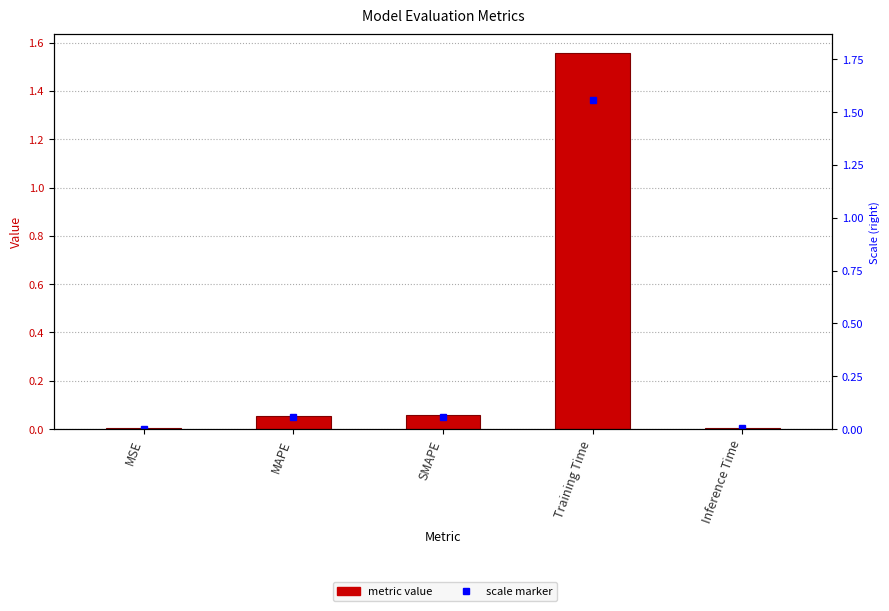

What is the sum of all col_1 values?

1.7